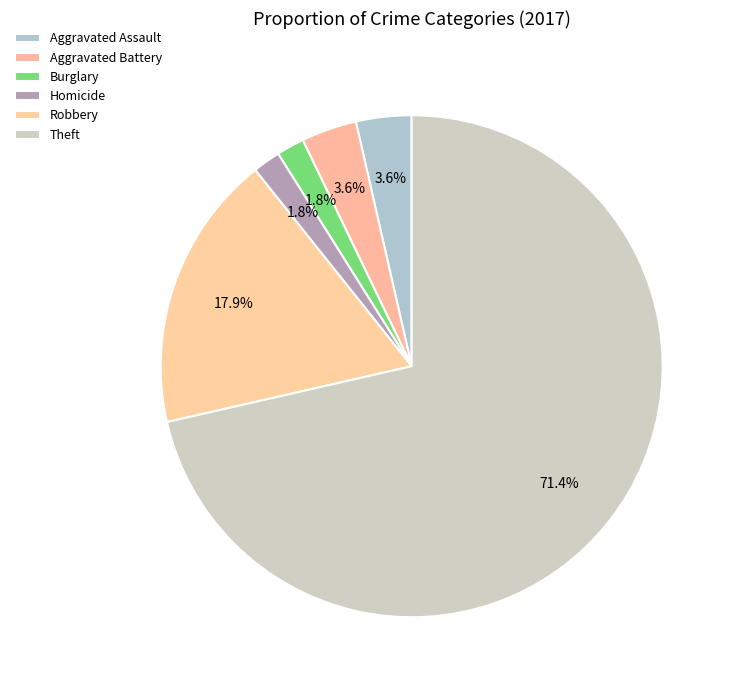

Count the number of slices in the pie.

6